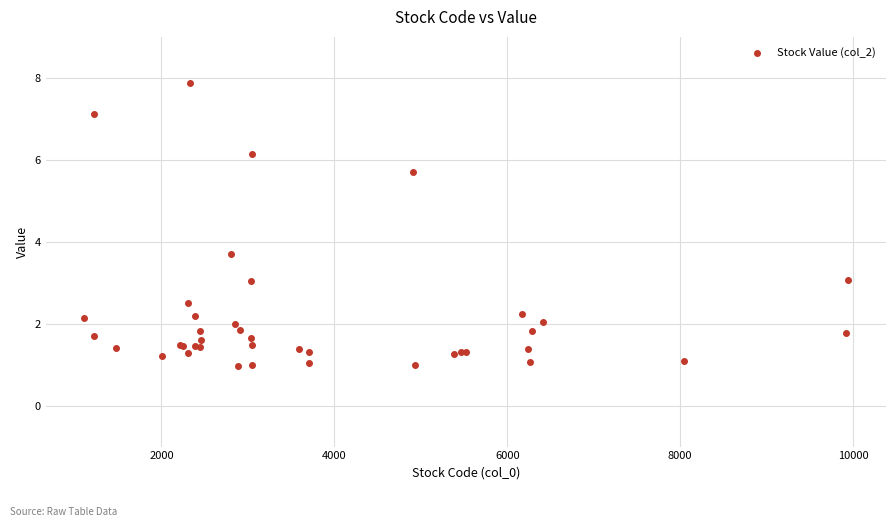

What Y value in the scatter plot is closest to 4?

3.7